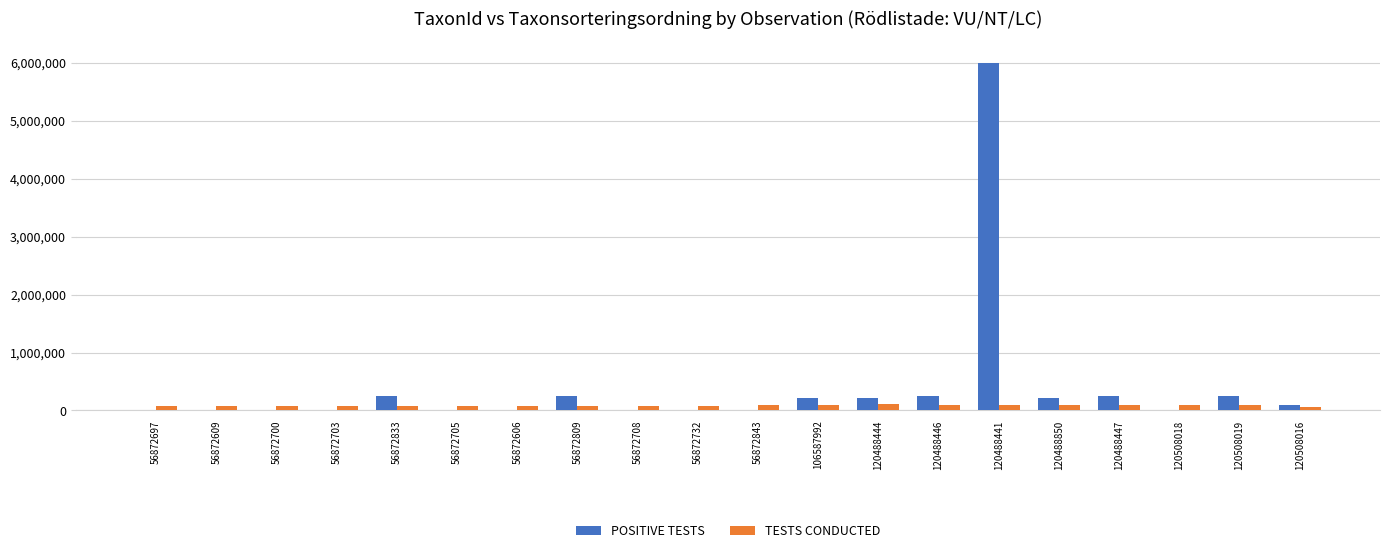

Which category has the highest value across all series?

120488441